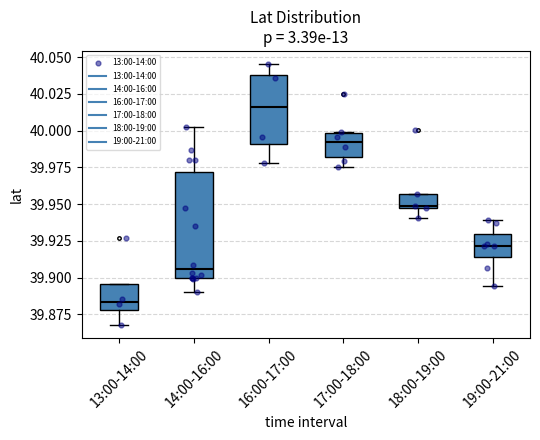

Which box is the tallest, from its lower edge to its upper edge?

14:00-16:00